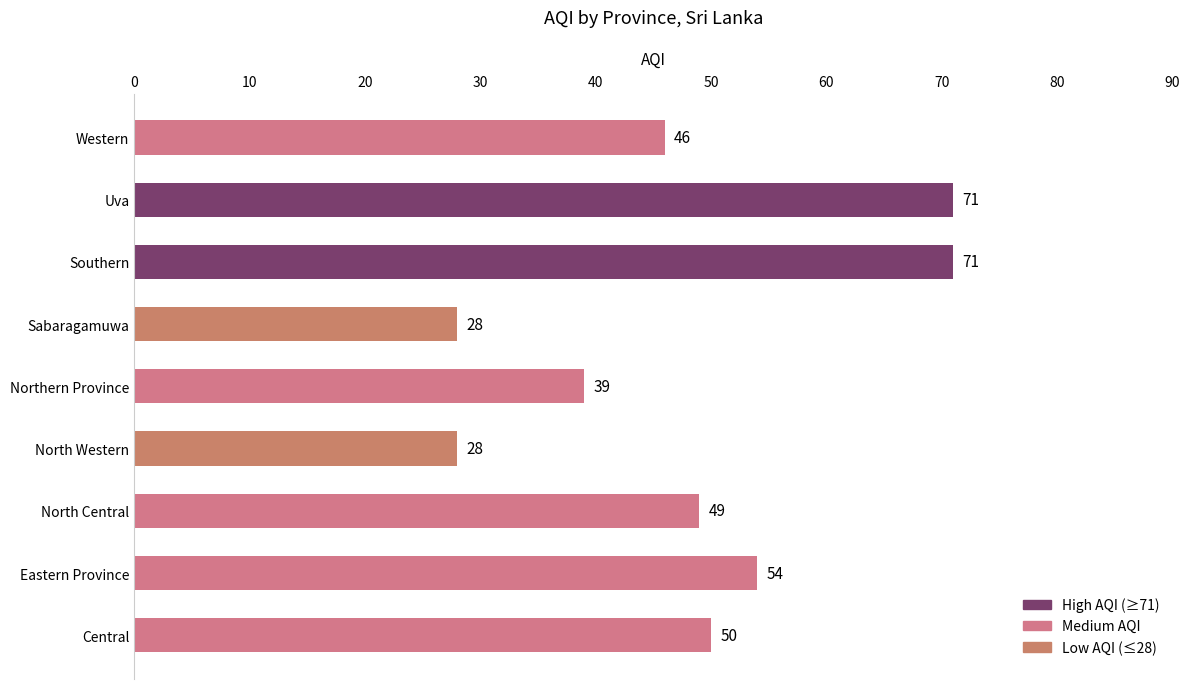

Read the value at Eastern Province.

54